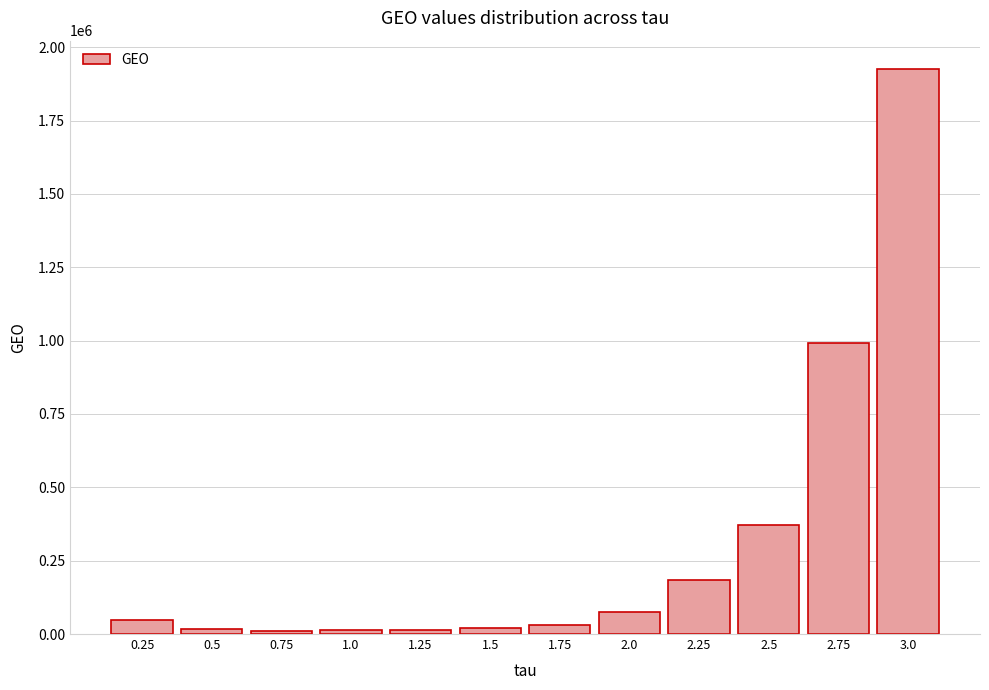

What is the difference between the second highest and minimum values?

980659